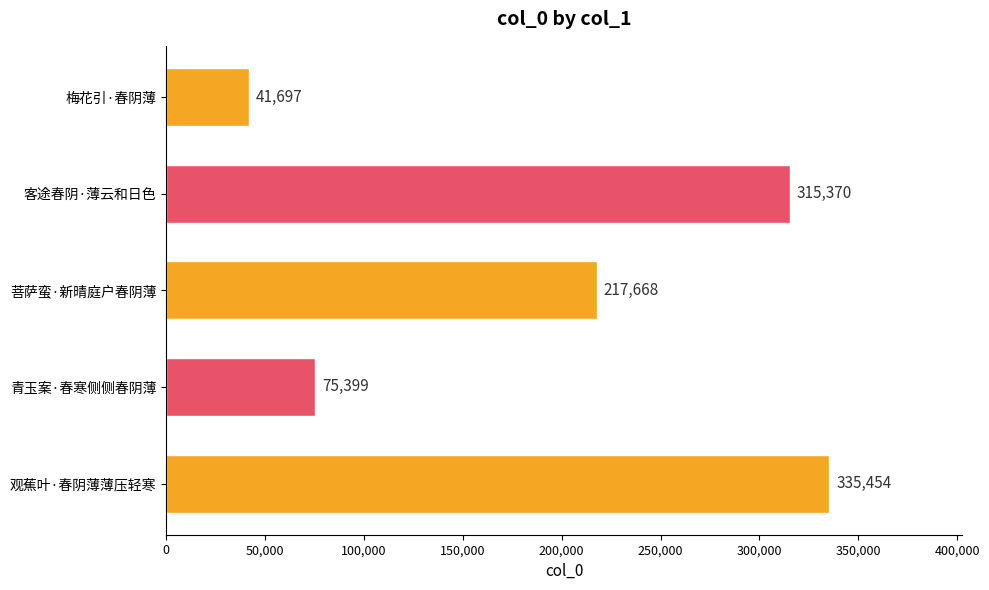

The value at 菩萨蛮·新晴庭户春阴薄 is 217668. True or false?

True